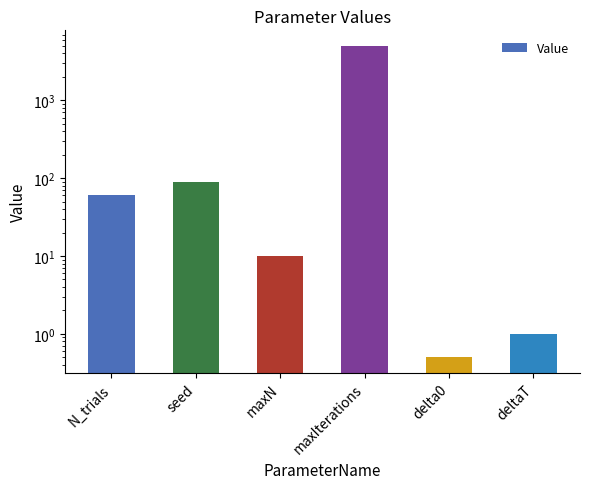

What is the minimum value shown in the chart?

0.5